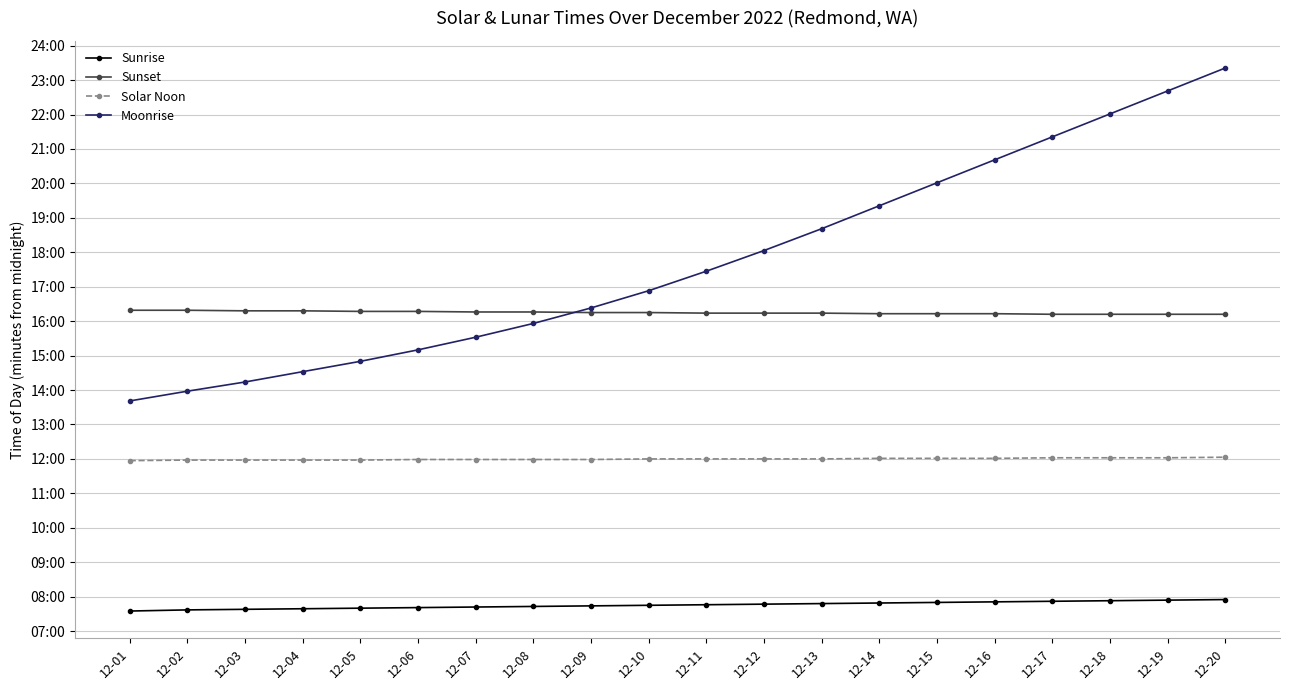

What are all the series names shown in the legend?

Sunrise, Sunset, Solar Noon, Moonrise